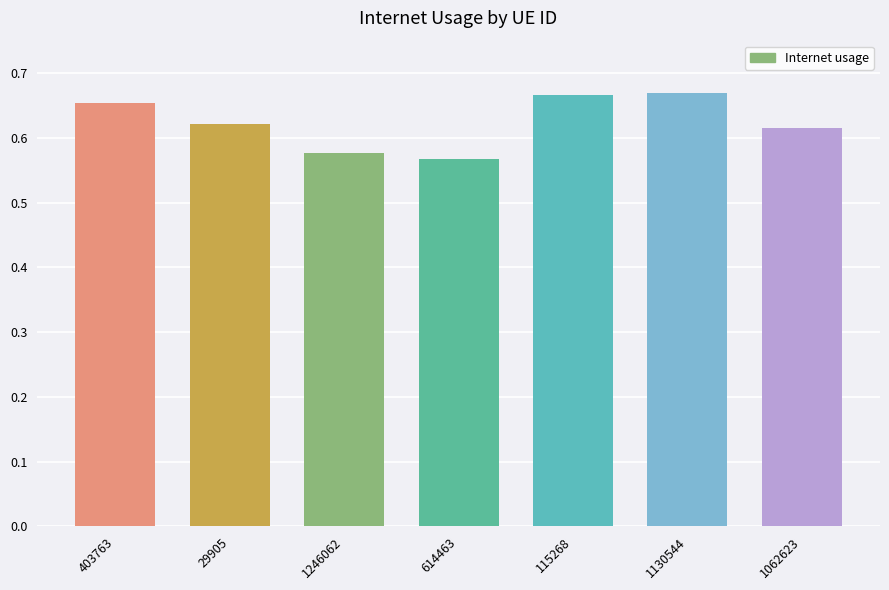

The chart shows a value of 1.1 at 1062623. True or false?

False